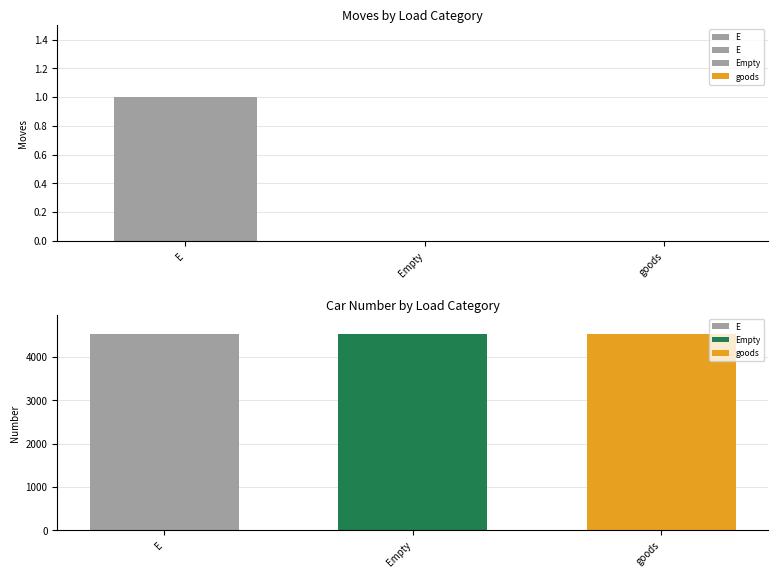

What is the label of the 3rd bar from the left?

goods